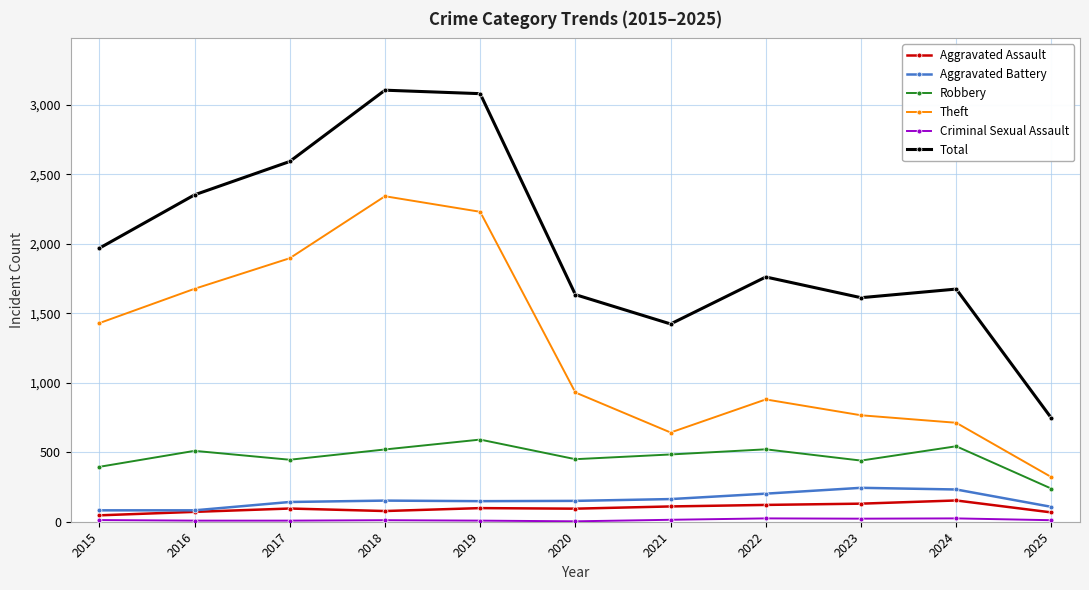

Is it true that Robbery equals 831 at 2022?

False